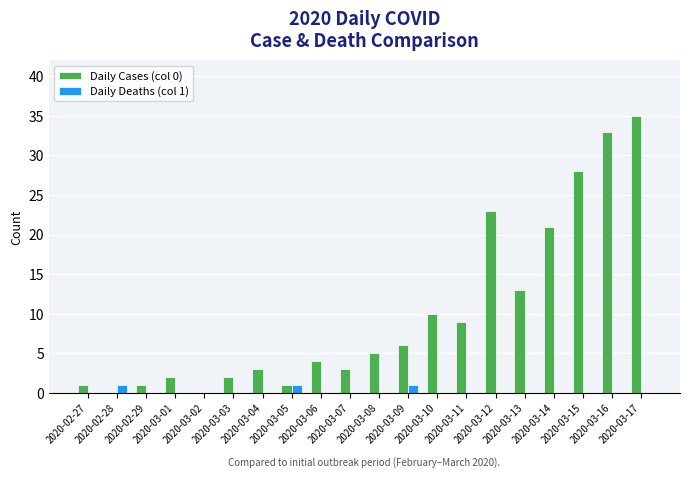

Which series has the largest total across all categories?

Daily Cases (col 0)